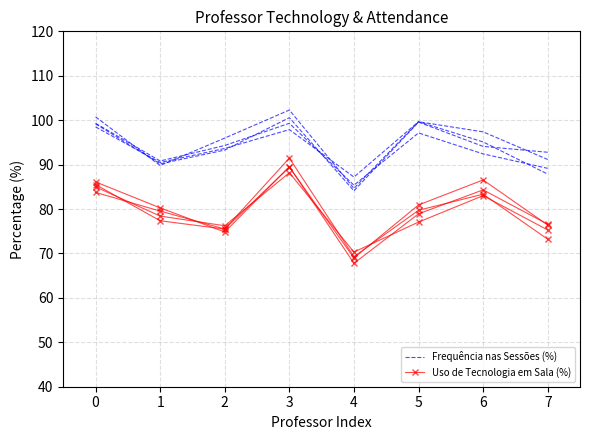

What are all the series names shown in the legend?

Frequência nas Sessões (%), Uso de Tecnologia em Sala (%)